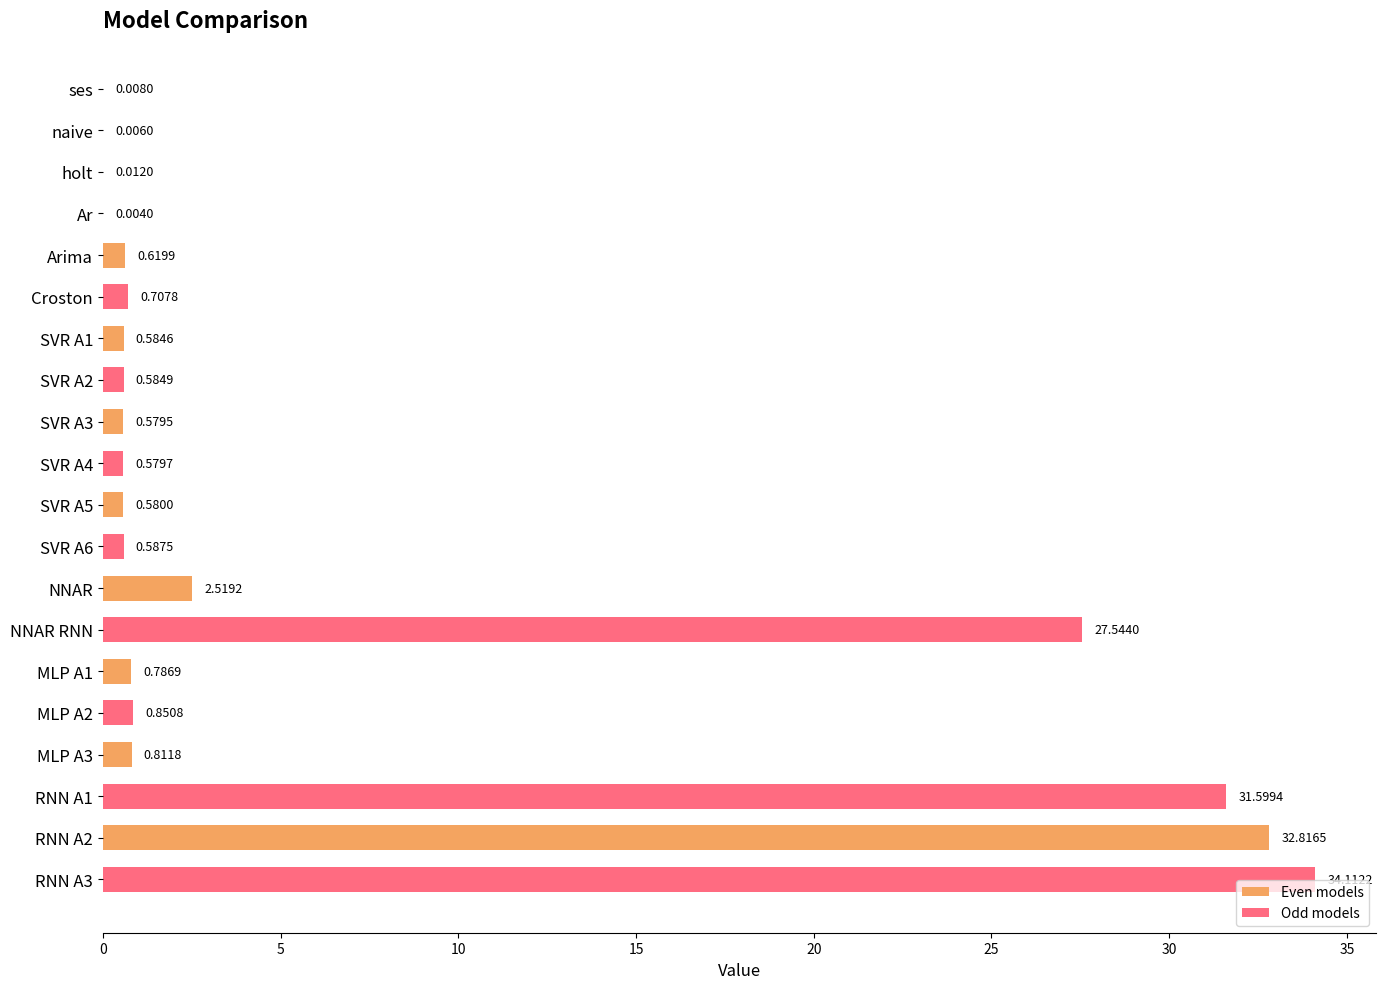

What is the sum of all Odd models values?

96.6